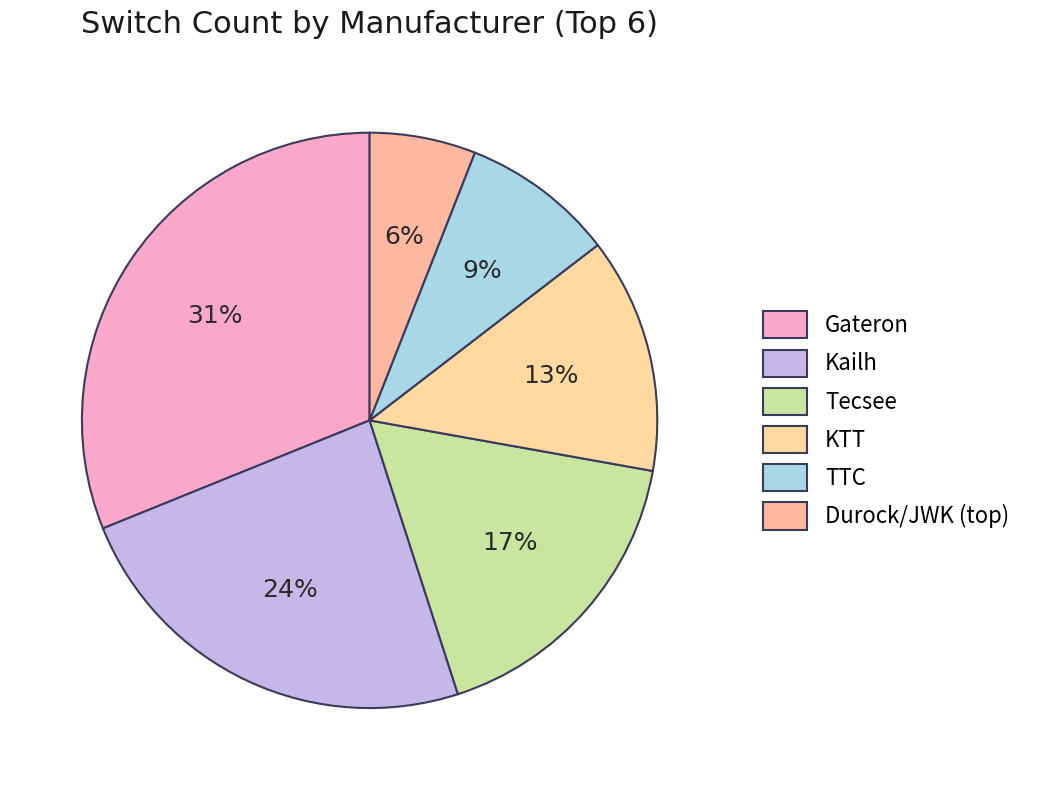

Rank the categories by value from lowest to highest.

Durock/JWK (top), TTC, KTT, Tecsee, Kailh, Gateron